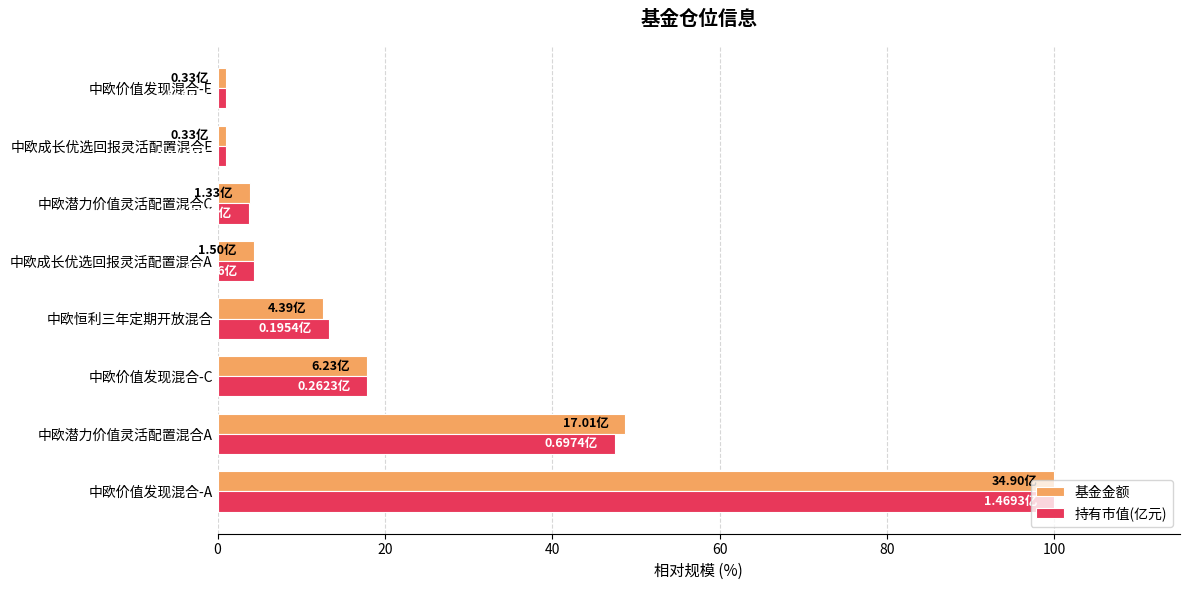

What is the highest value of the 基金金额 series?

100.0